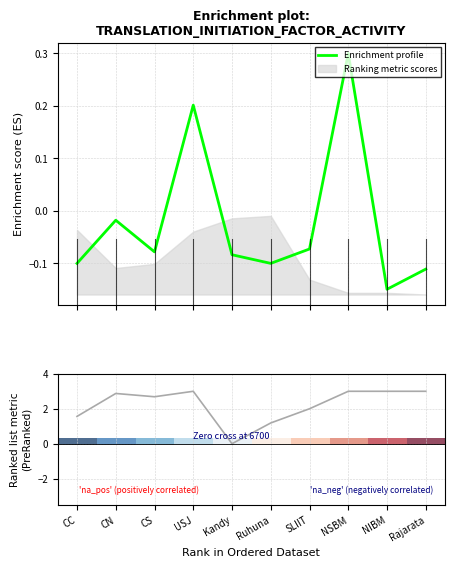

What value does the Enrichment profile series have at CC?

-0.1